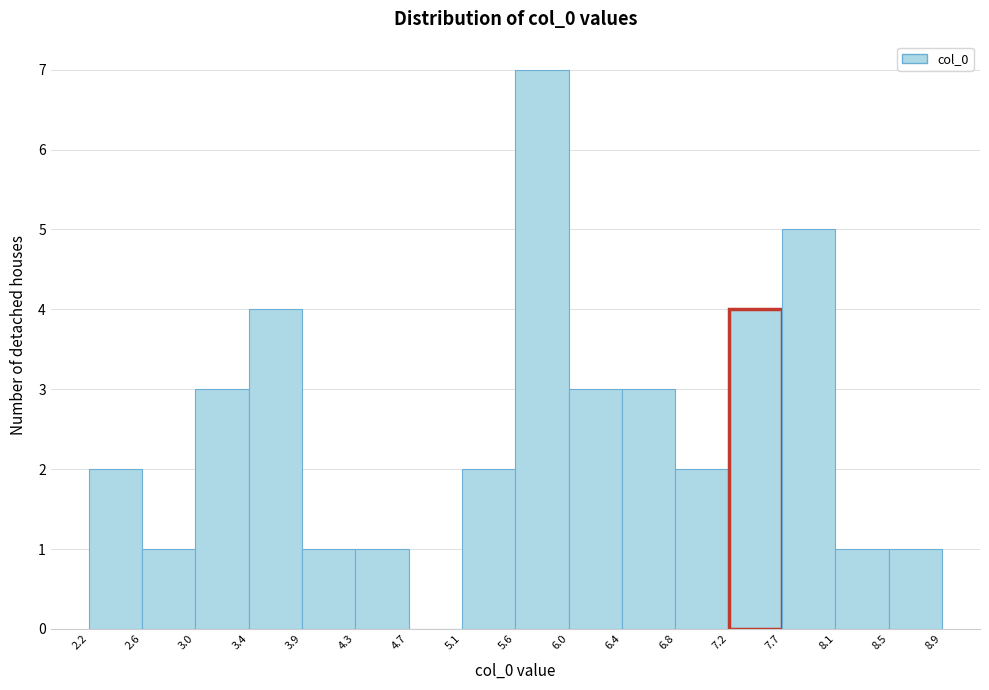

How tall is the bar that spans 8.1 to 8.5 on the x-axis? The values are not printed on the chart, so give them approximately, as read against the axis.

1